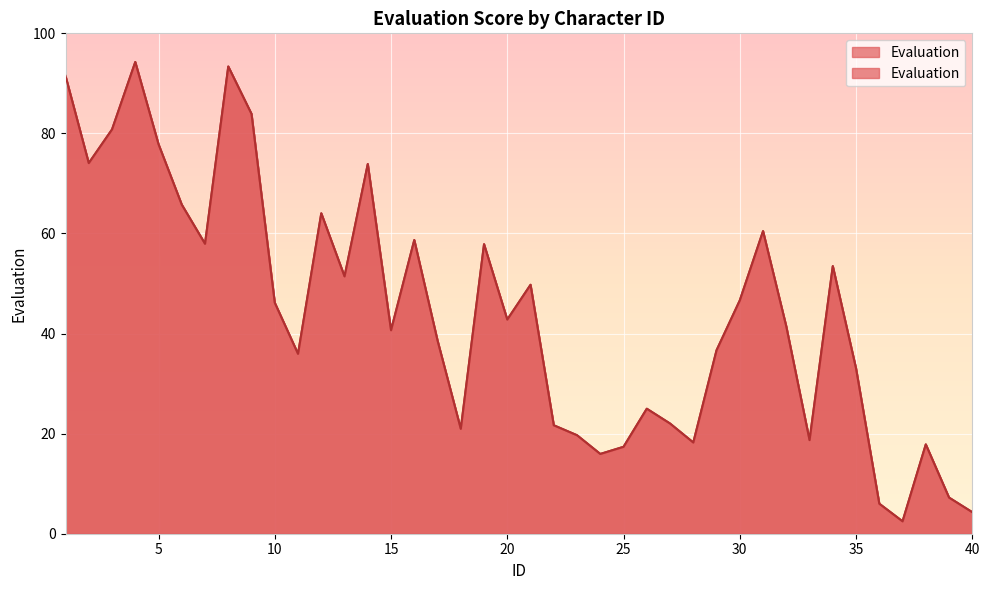

What is the value of the 28th point from the left?

18.2